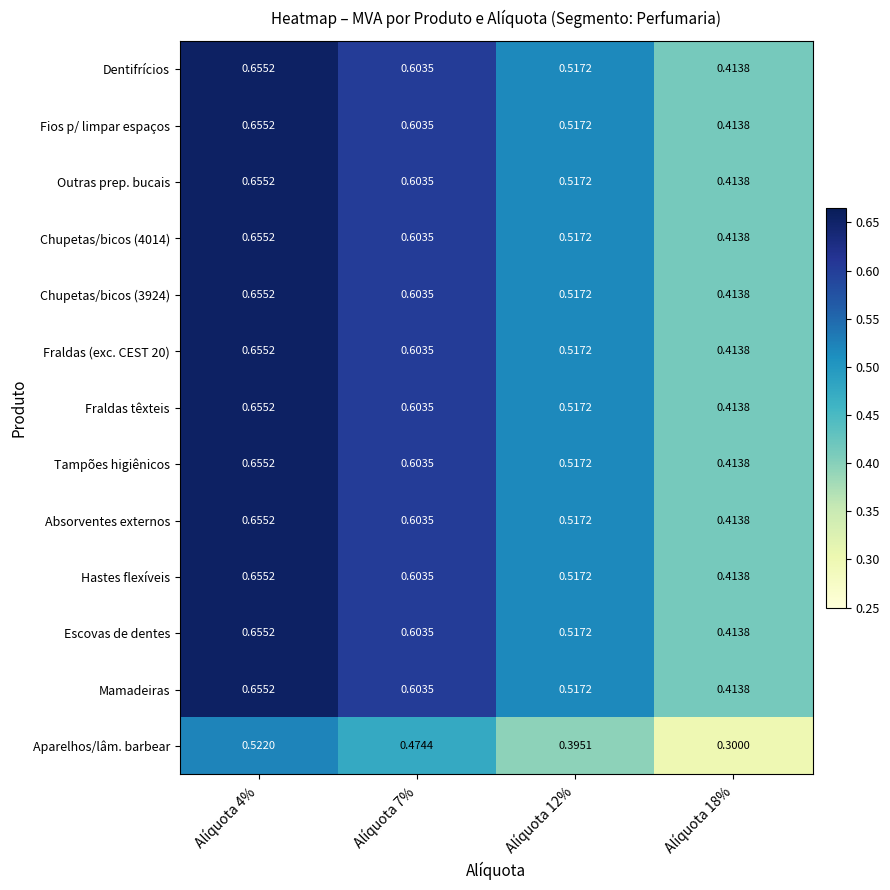

Is the value of Fraldas (exc. CEST 20) at Alíquota 7% greater than the value of Mamadeiras at Alíquota 12%?

Yes